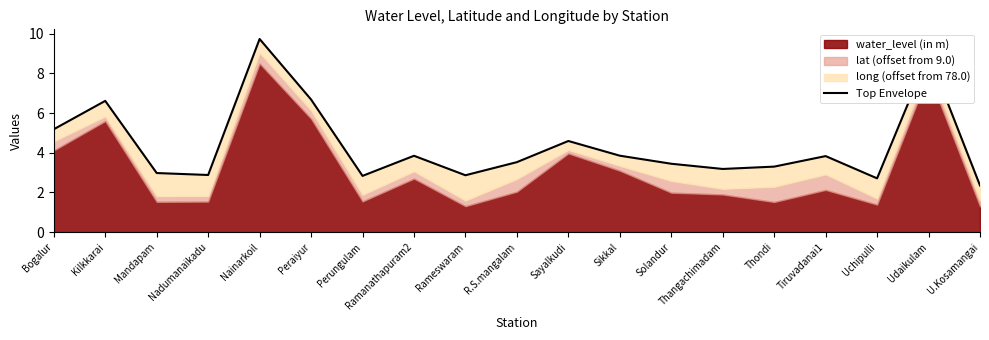

What is the approximate value at Solandur?

3.4